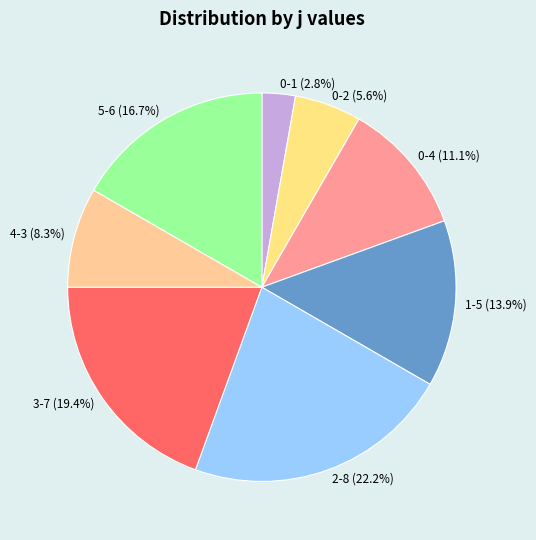

How many slices are in this pie chart?

8